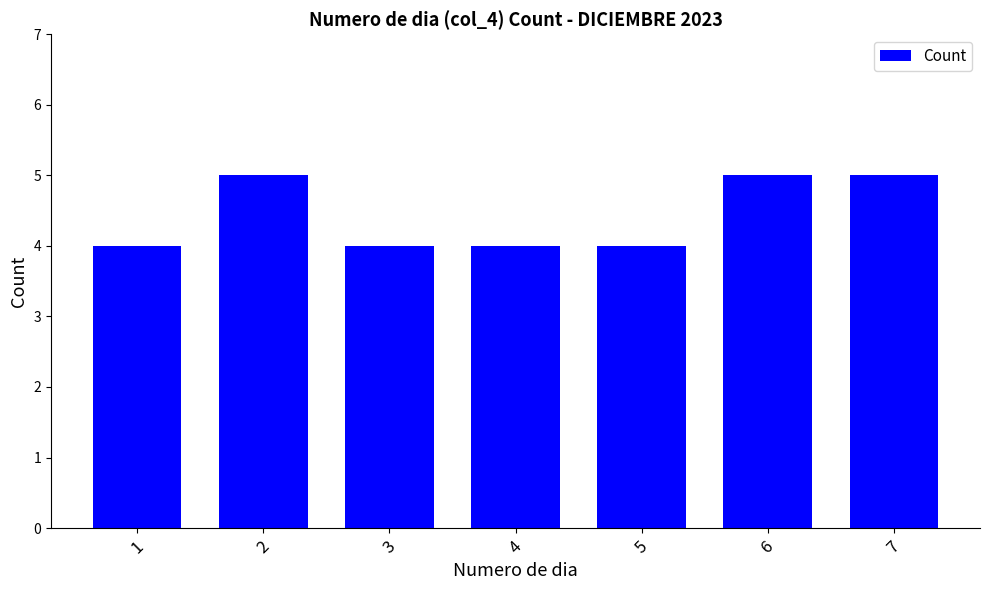

The chart shows a value of 5 at 6. True or false?

True